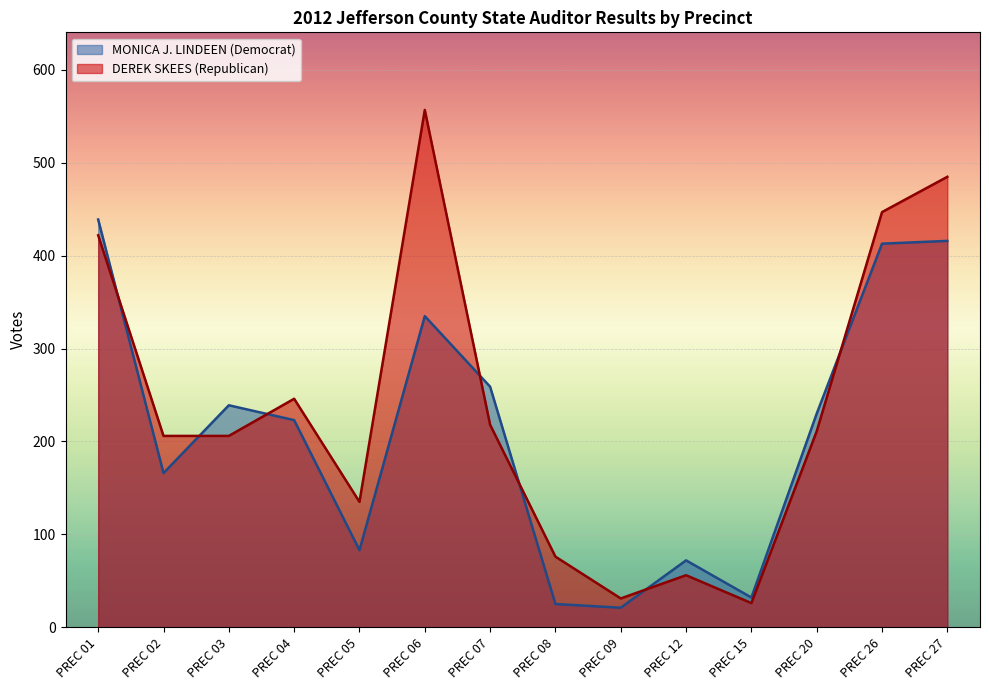

Between which two adjacent categories do MONICA J. LINDEEN (Democrat) and DEREK SKEES (Republican) first intersect?

PREC 01 and PREC 02